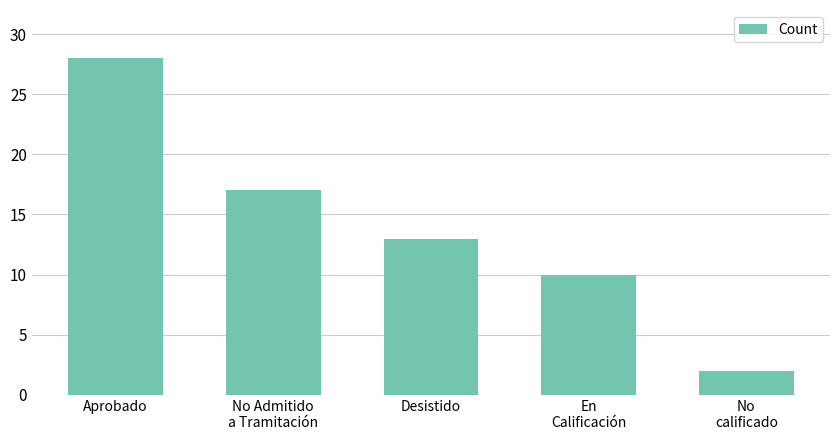

Count the number of data series in this chart.

1